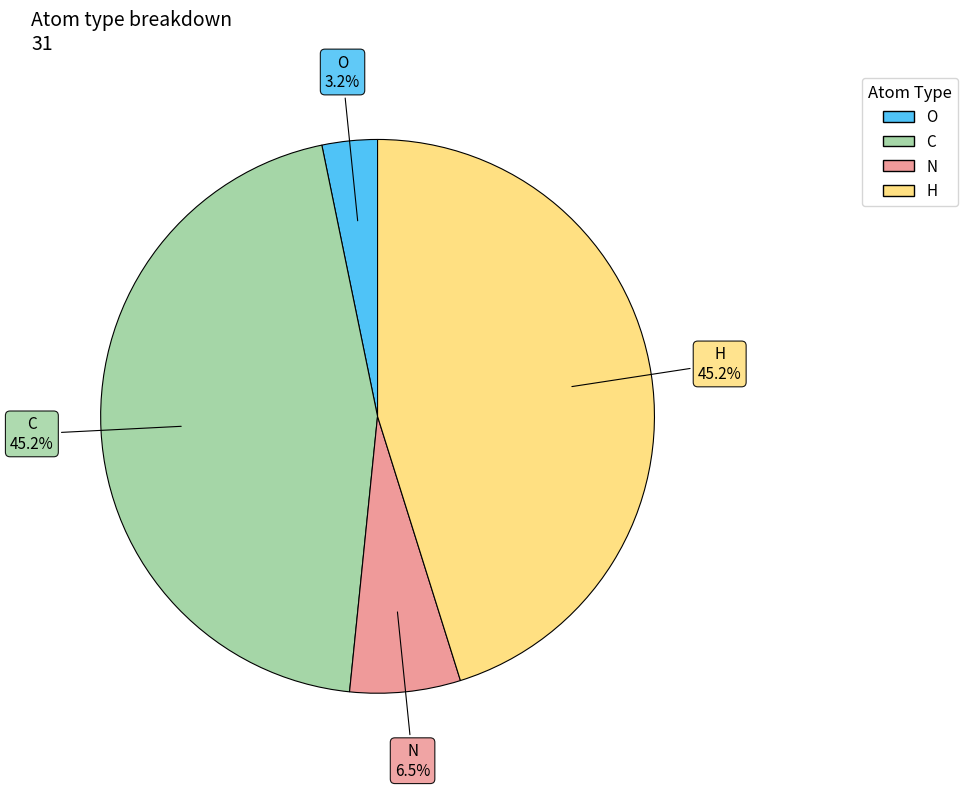

To the nearest percent, what is the average slice percentage?

25%